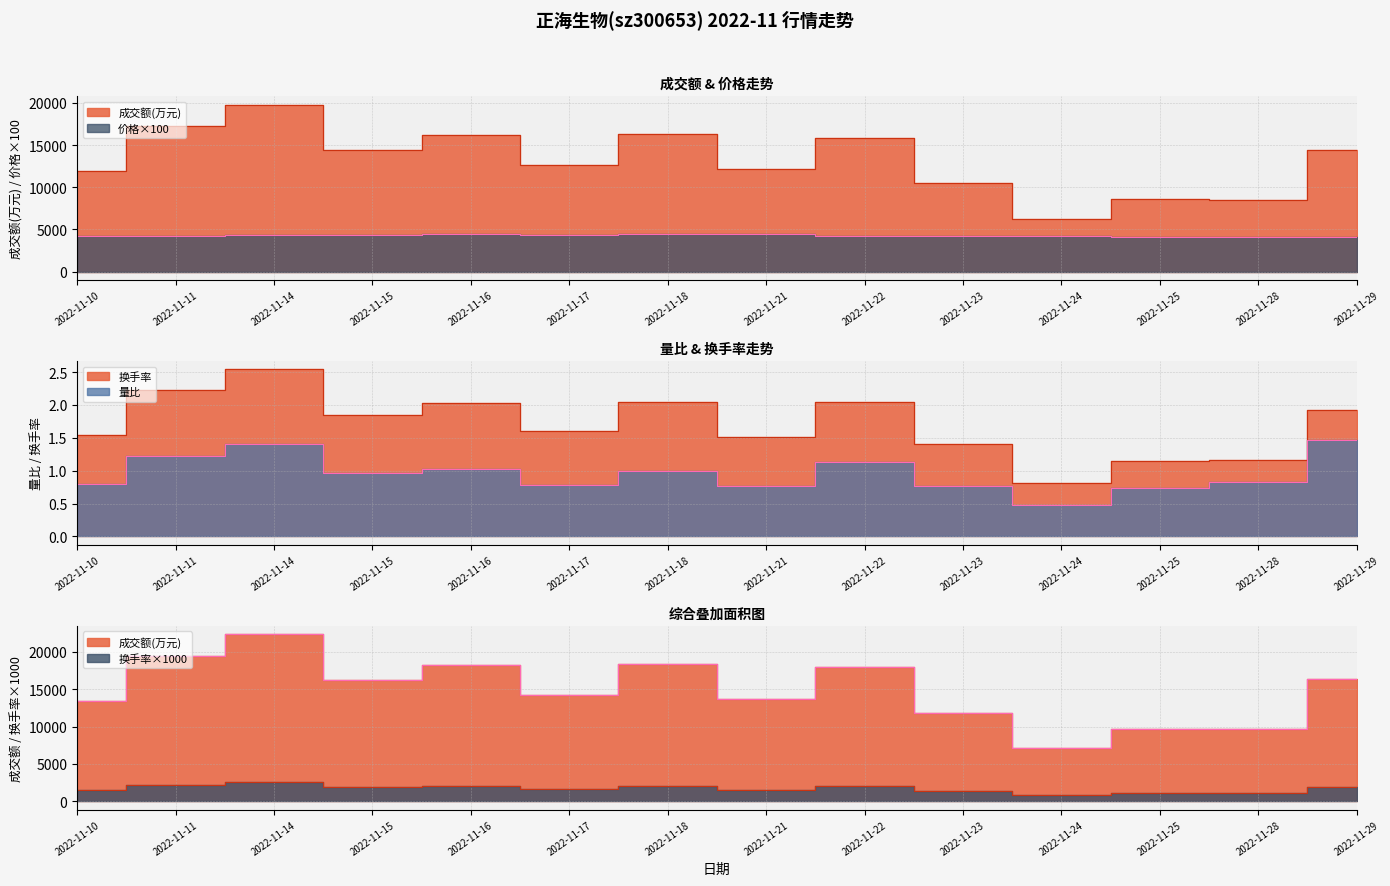

Reading left to right, what are all the values shown in this chart?

成交额(万元): 11913.0	17288.0	19809.0	14404.0	16168.0	12629.0	16376.0	12117.0	15903.0	10452.0	6269.0	8574.0	8536.0	14452.0
价格: 4269.0	4220.0	4325.0	4380.0	4416.0	4380.0	4470.0	4440.0	4232.0	4166.0	4238.0	4102.0	4098.0	4100.0
量比: 0.8	1.2	1.4	1.0	1.0	0.8	1.0	0.8	1.1	0.8	0.5	0.7	0.8	1.5
换手率: 1.5	2.2	2.5	1.9	2.0	1.6	2.0	1.5	2.0	1.4	0.8	1.1	1.2	1.9